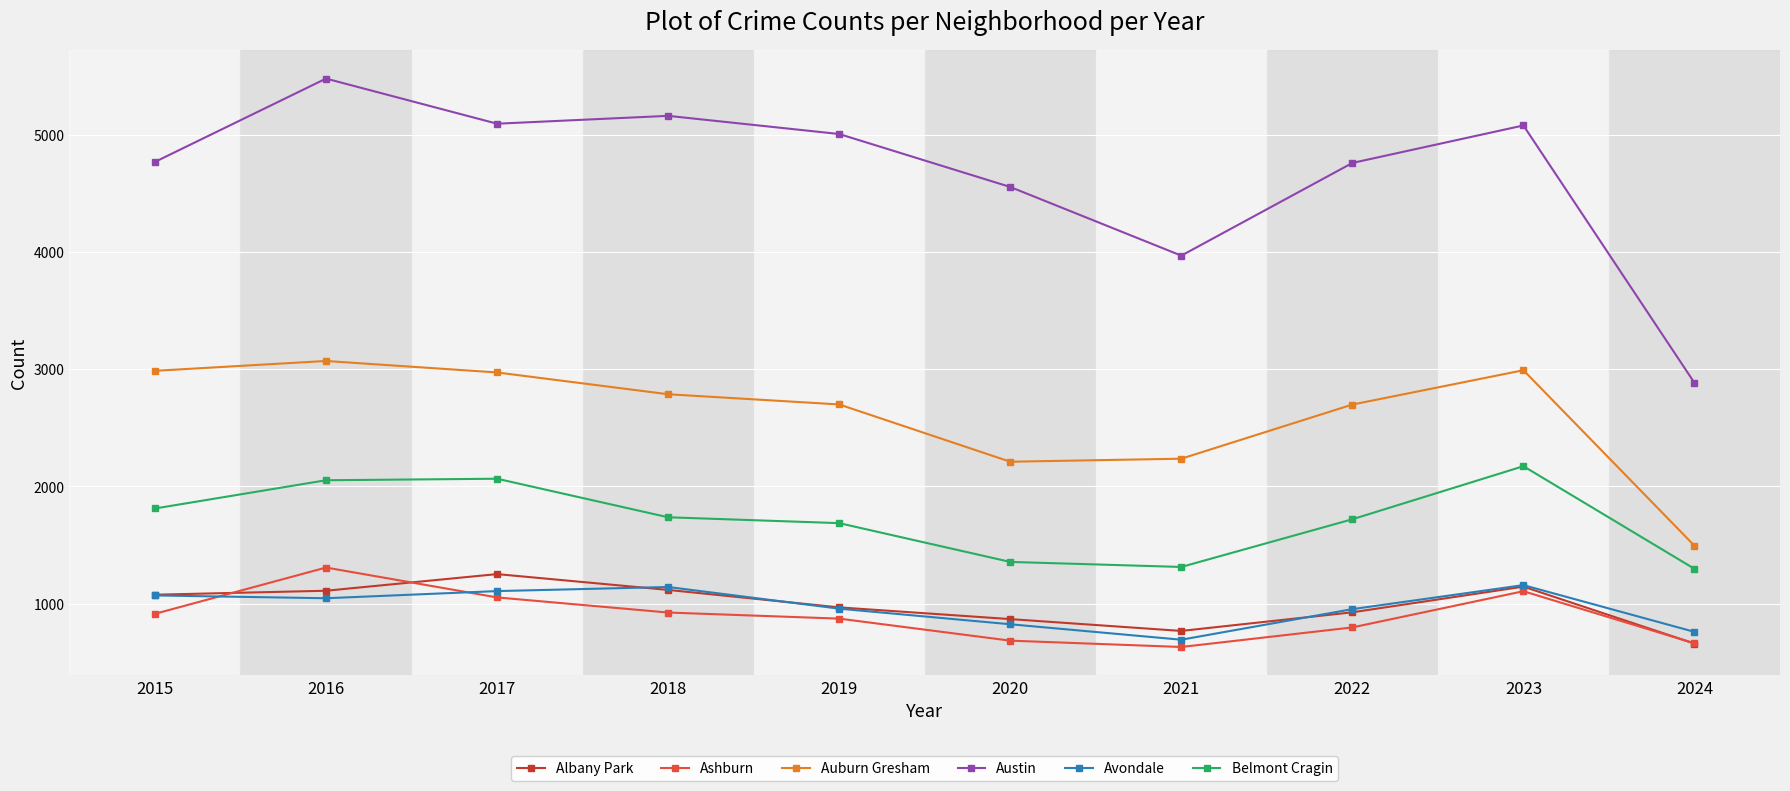

Where is the first local minimum for Austin?

2017